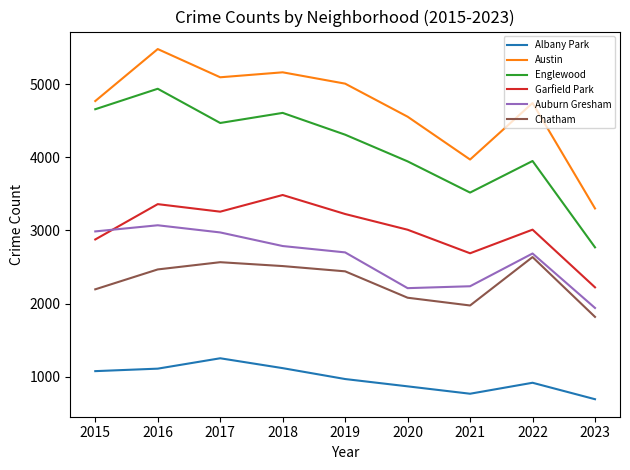

What is the greatest value displayed?

5481